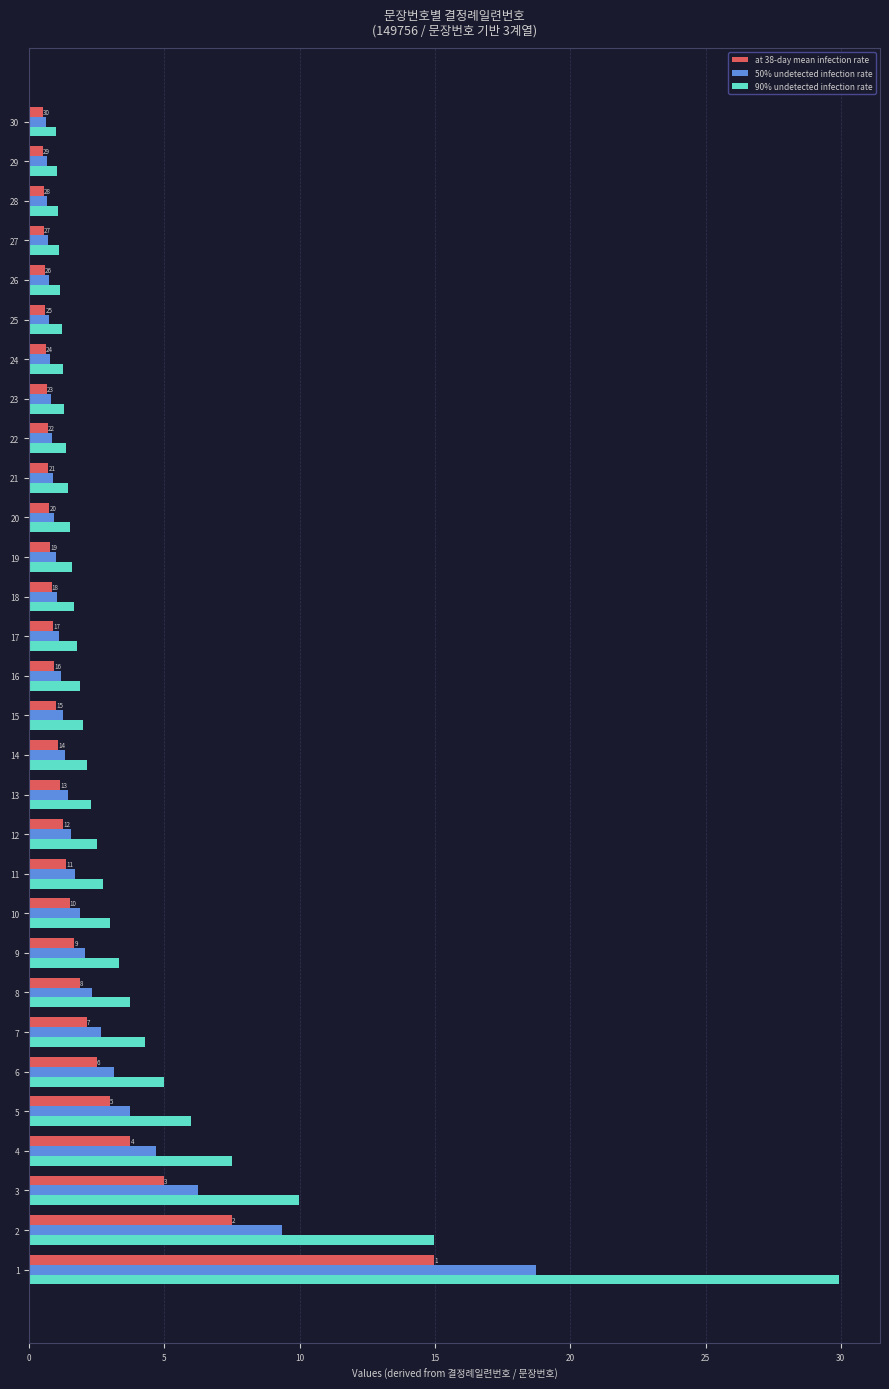

At how many categories does at least one series exceed 18?

1